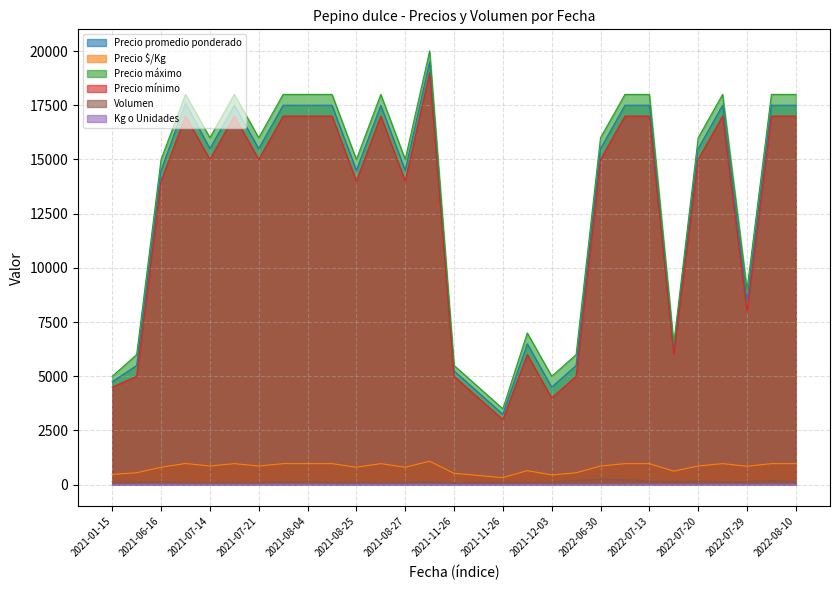

What is the difference between the second highest and second lowest values in the Kg o Unidades series?

8